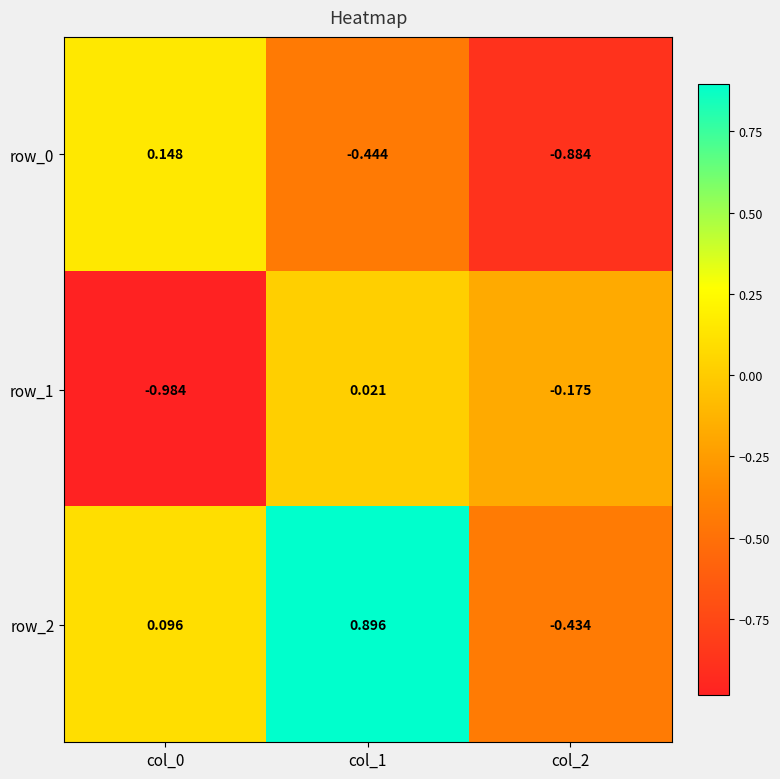

Is the value of row_2 at col_1 greater than the value of row_0 at col_0?

Yes